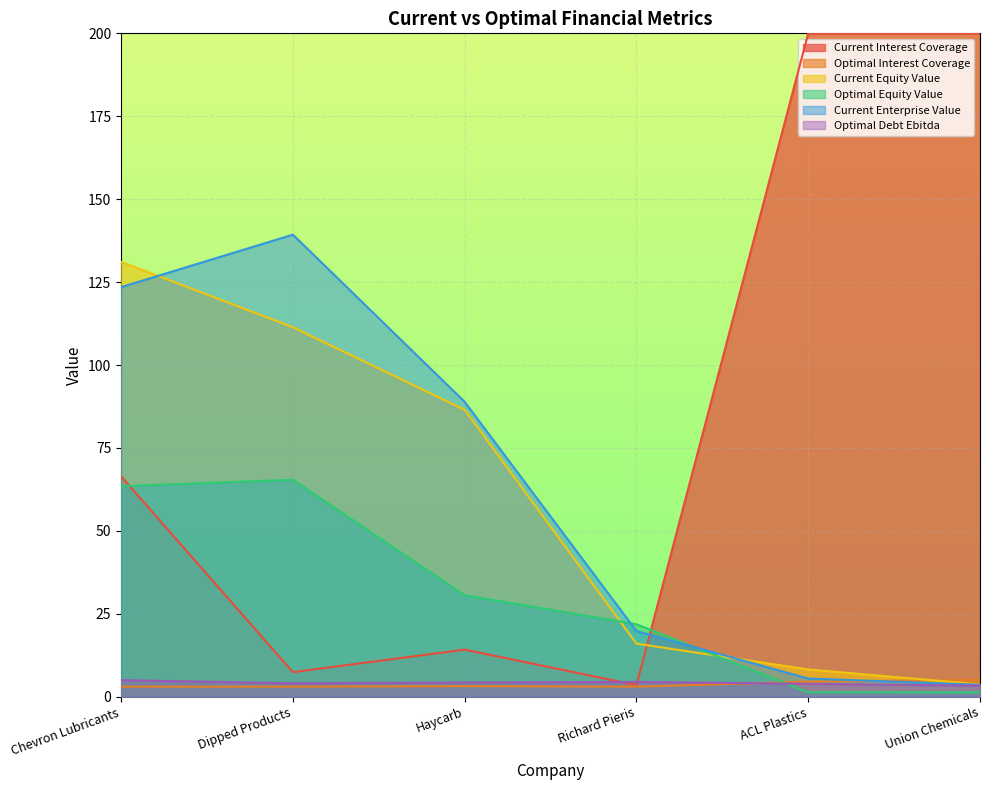

What is the sum of all optimal_equity_value values?

183.9